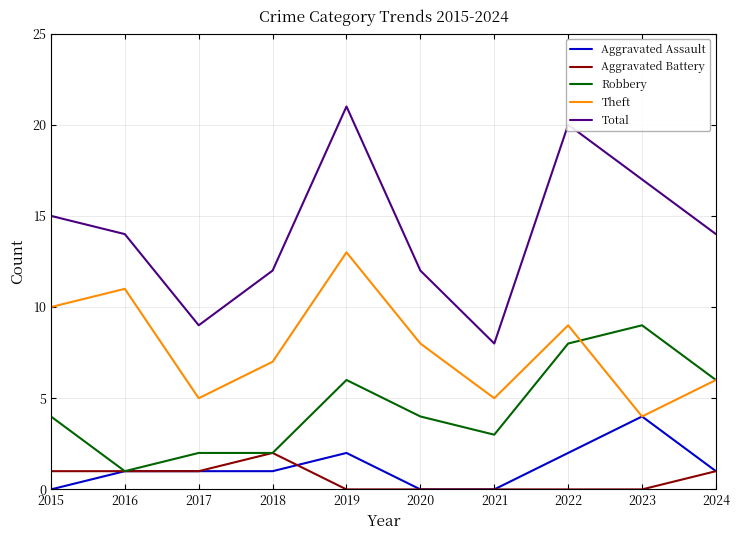

Rank the series by their maximum value, from highest to lowest.

Total, Theft, Robbery, Aggravated Assault, Aggravated Battery